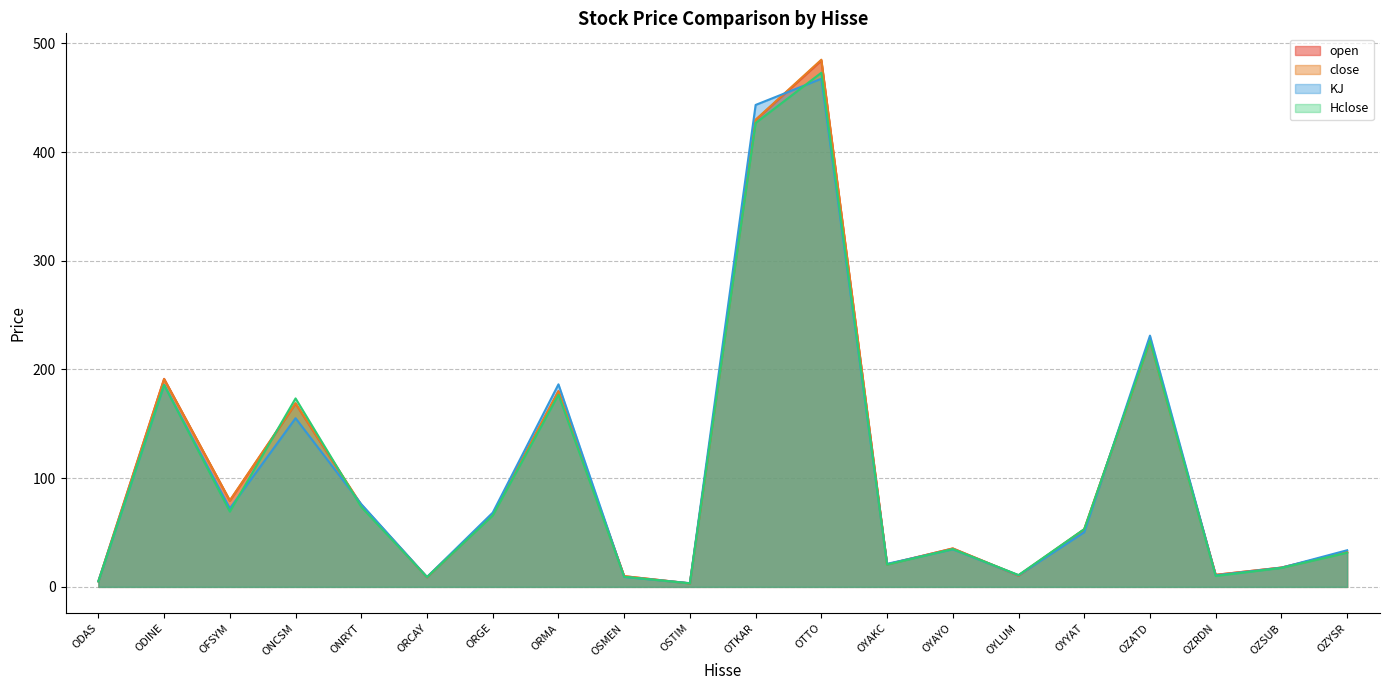

What is the average value of the close series?

105.5